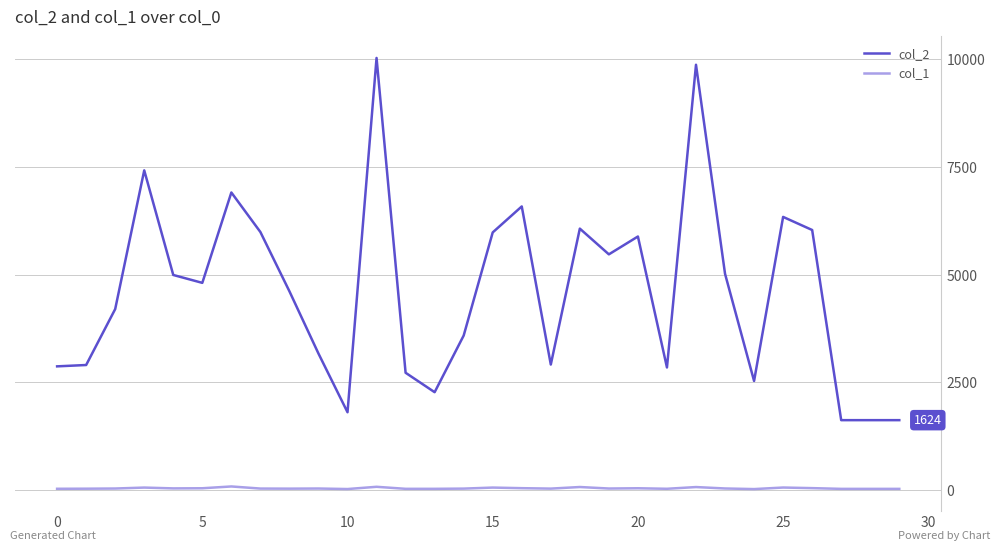

List the series in order of their peak value, highest first.

col_2, col_1